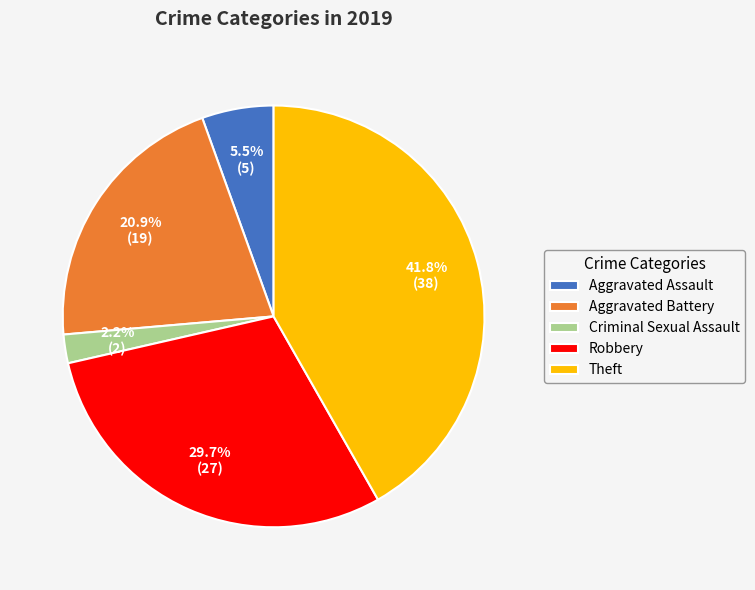

Is there a majority slice in this chart?

No